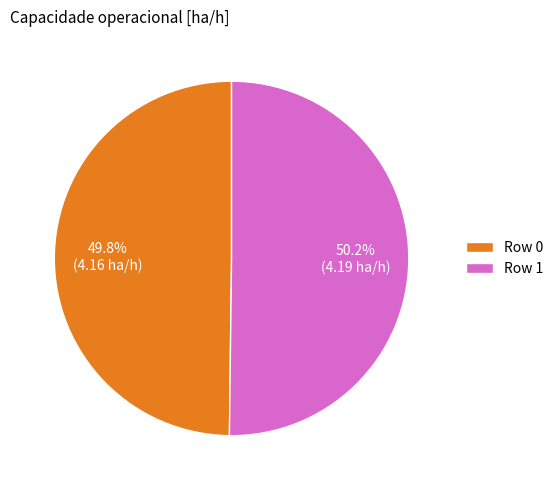

How many segments does this pie chart have?

2